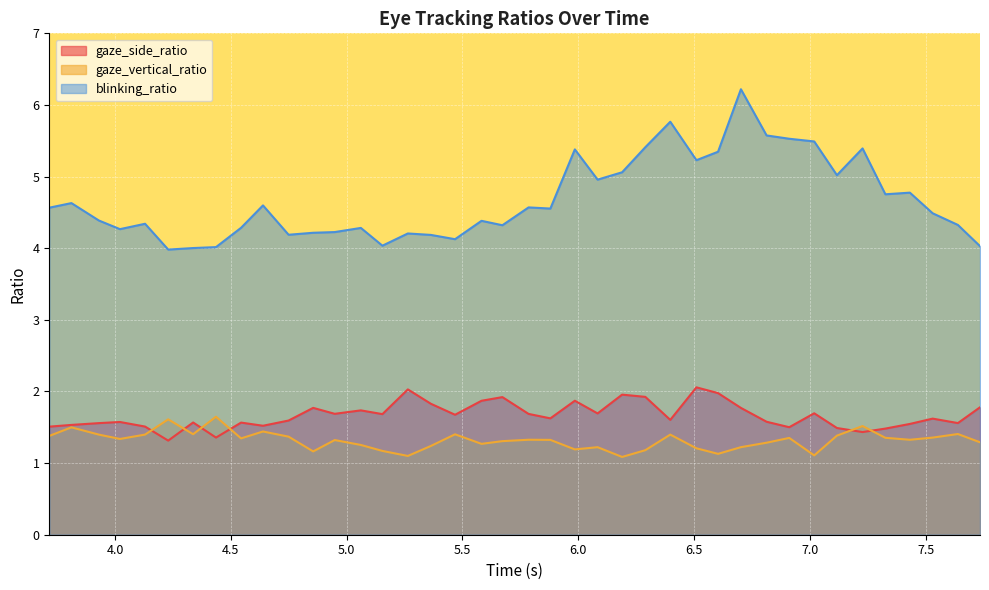

How many lines are shown in the chart?

3